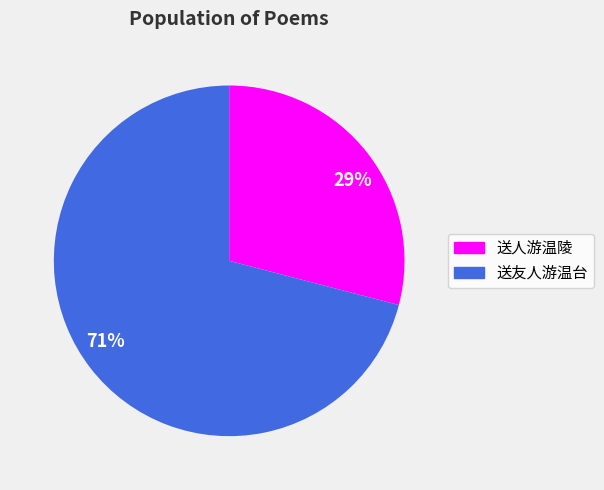

What is the largest slice in the pie chart?

71%